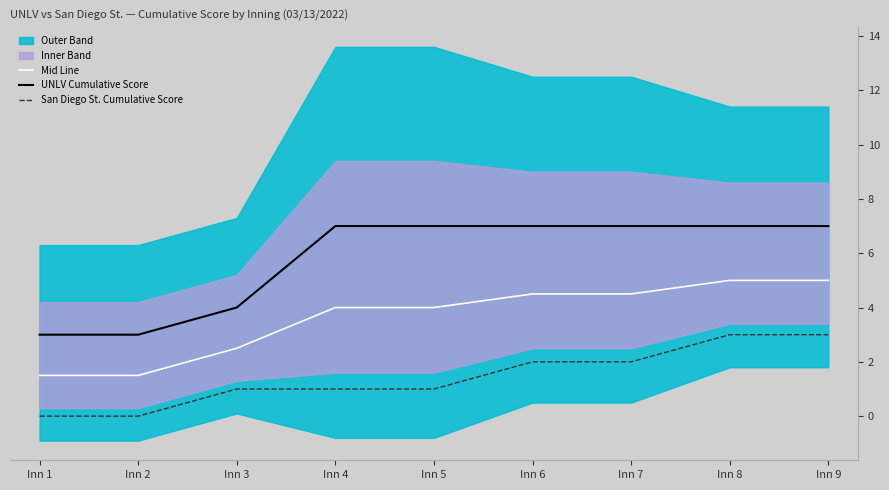

Does the chart display data point markers on the line(s)?

No